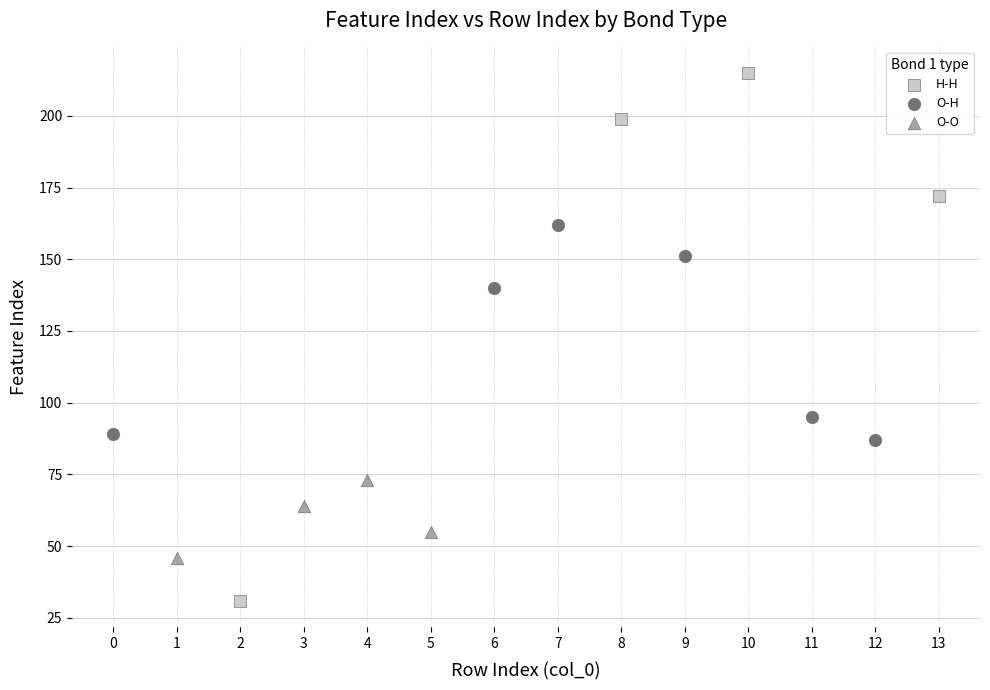

Which series has the widest spread of Y values?

H-H